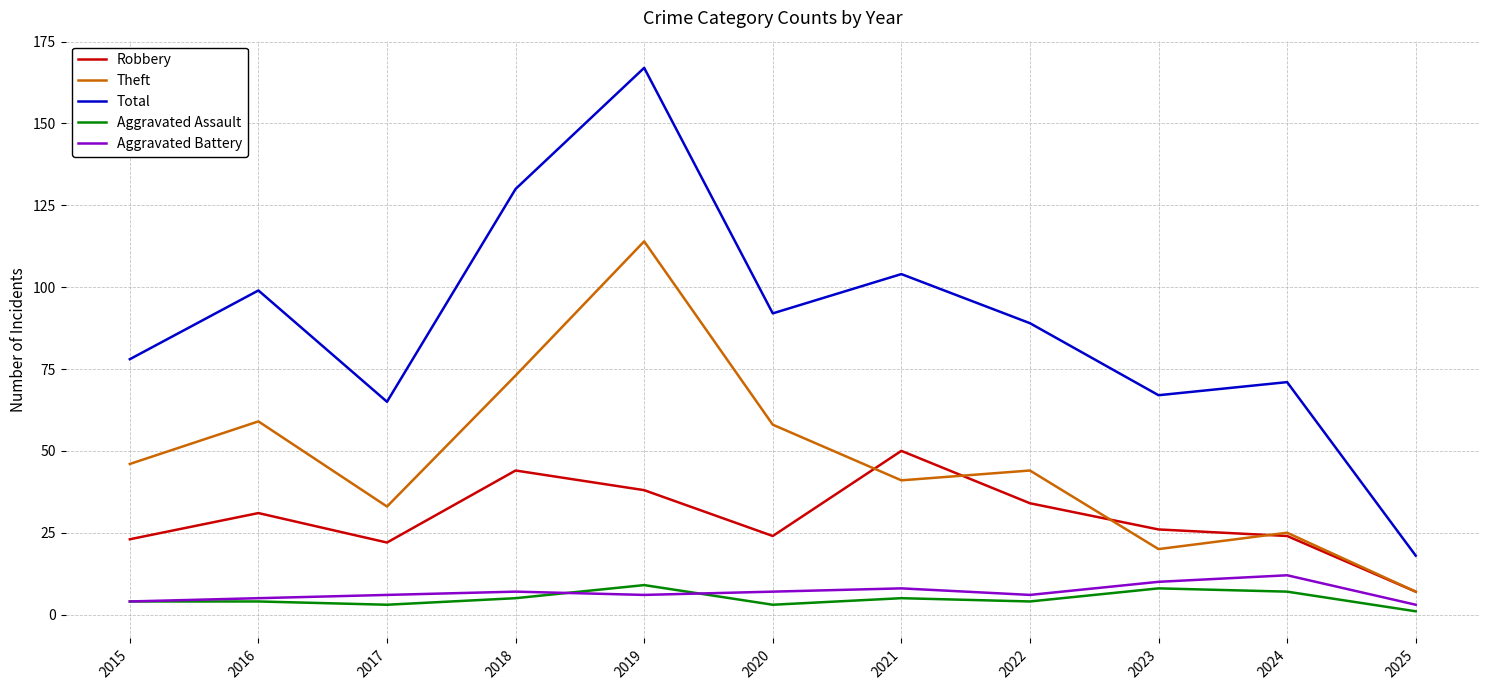

The Theft series shows 59 at 2016. True or false?

True